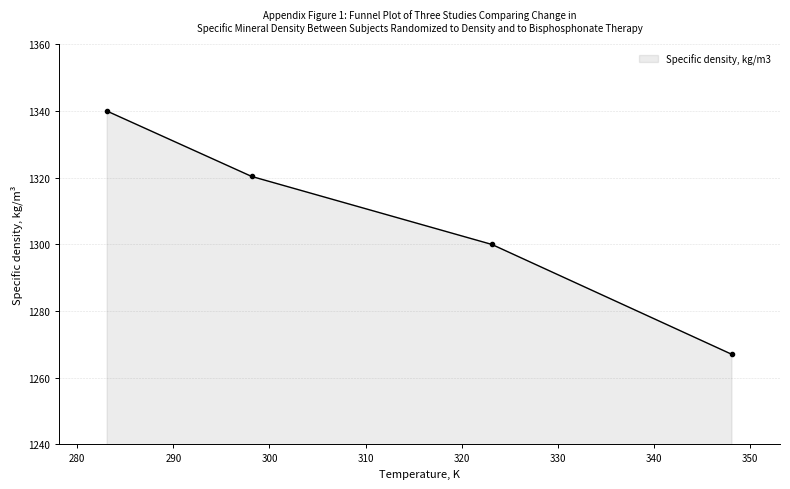

What is the greatest value displayed?

1340.0